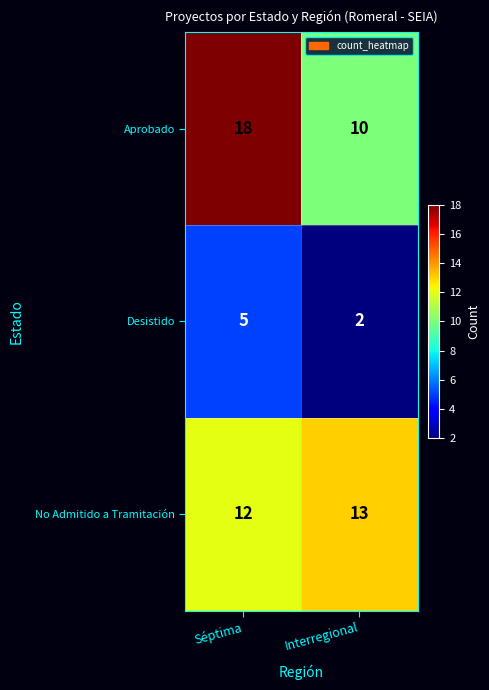

What is the sum of the No Admitido a Tramitación values at Séptima and Interregional?

25